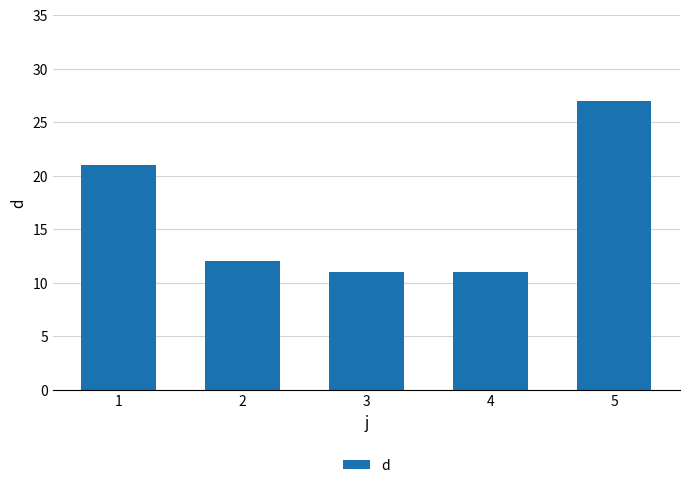

Reading left to right, extract all data points from this chart.

1=21	2=12	3=11	4=11	5=27